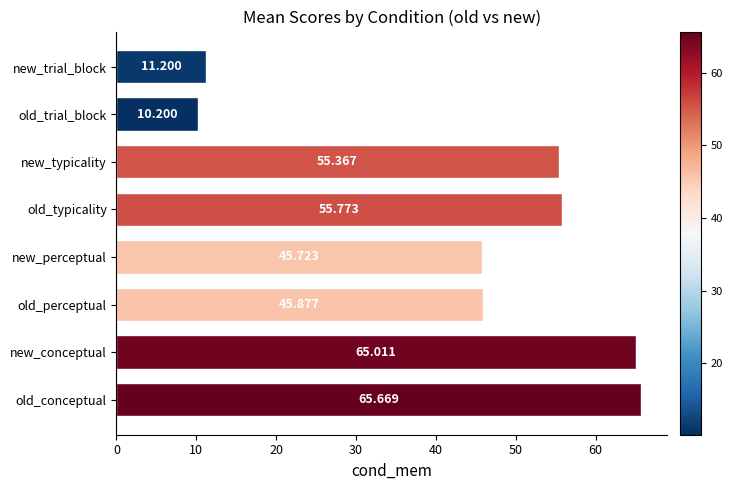

Where is the data nearest to the value 37?

new_perceptual